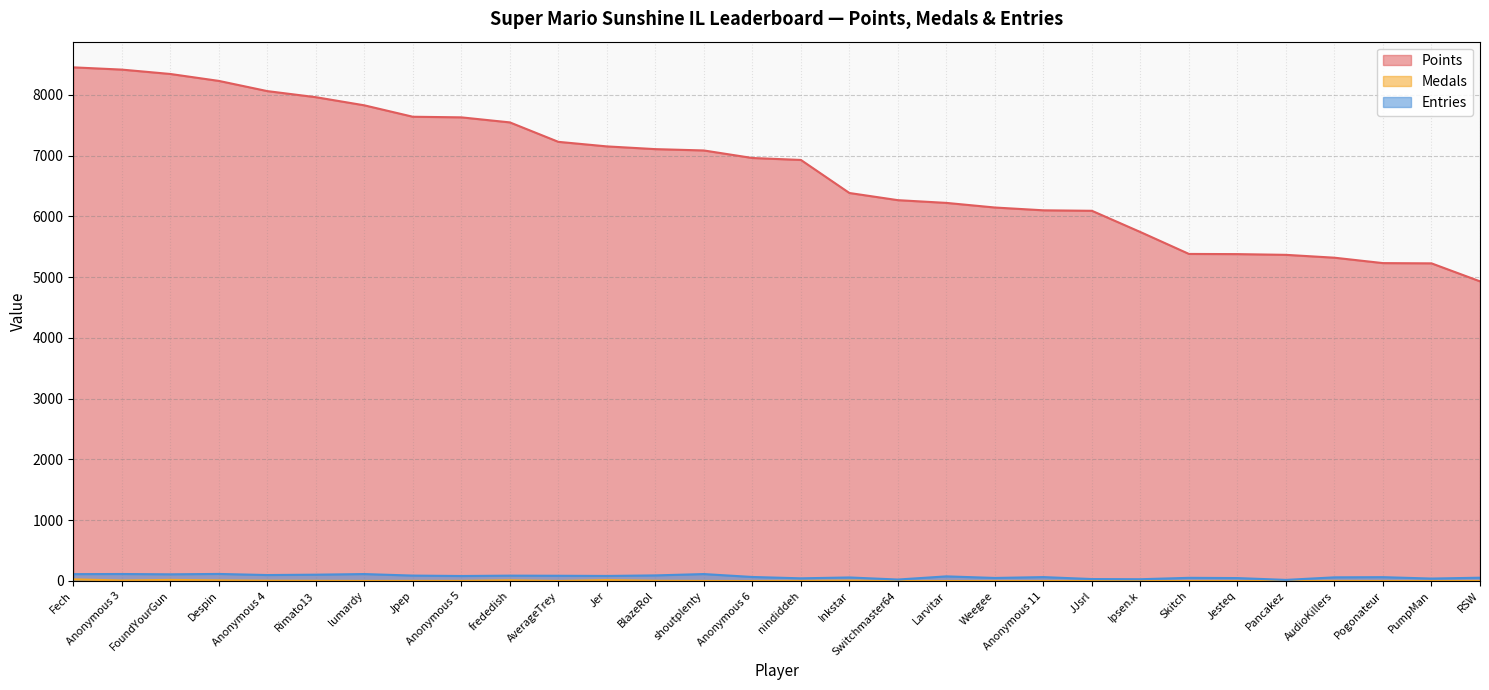

True or false: Points has a value of 4511 at Fech.

False